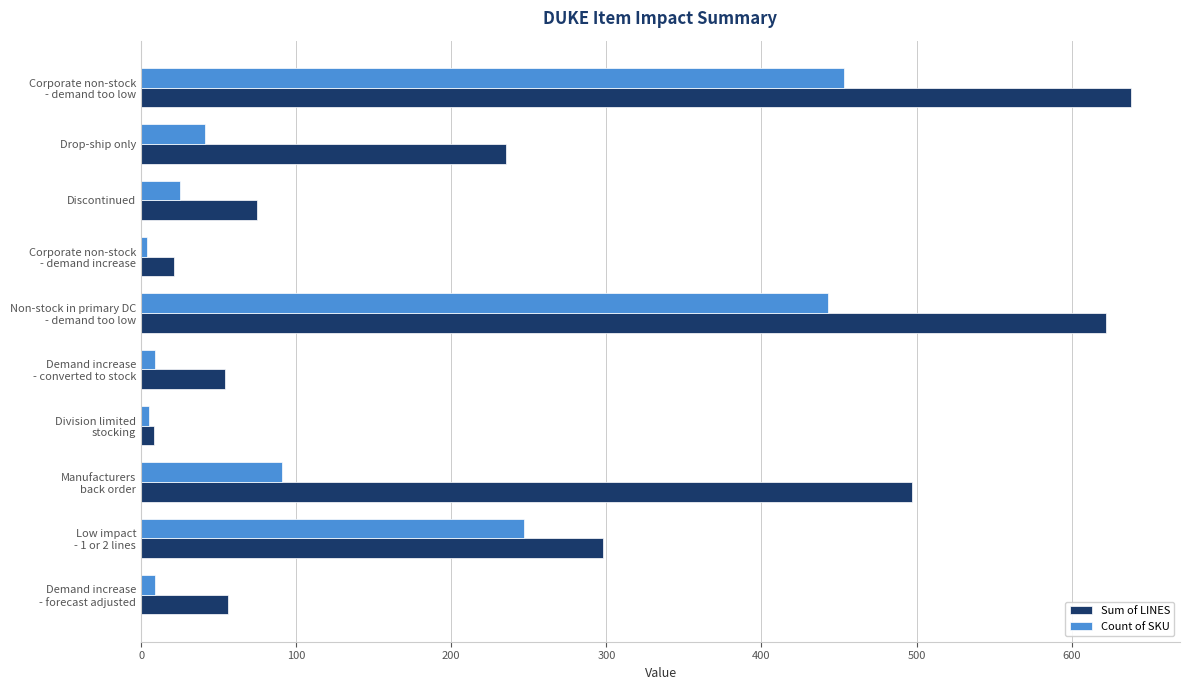

The Sum of LINES series shows 235 at Drop-ship only. True or false?

True